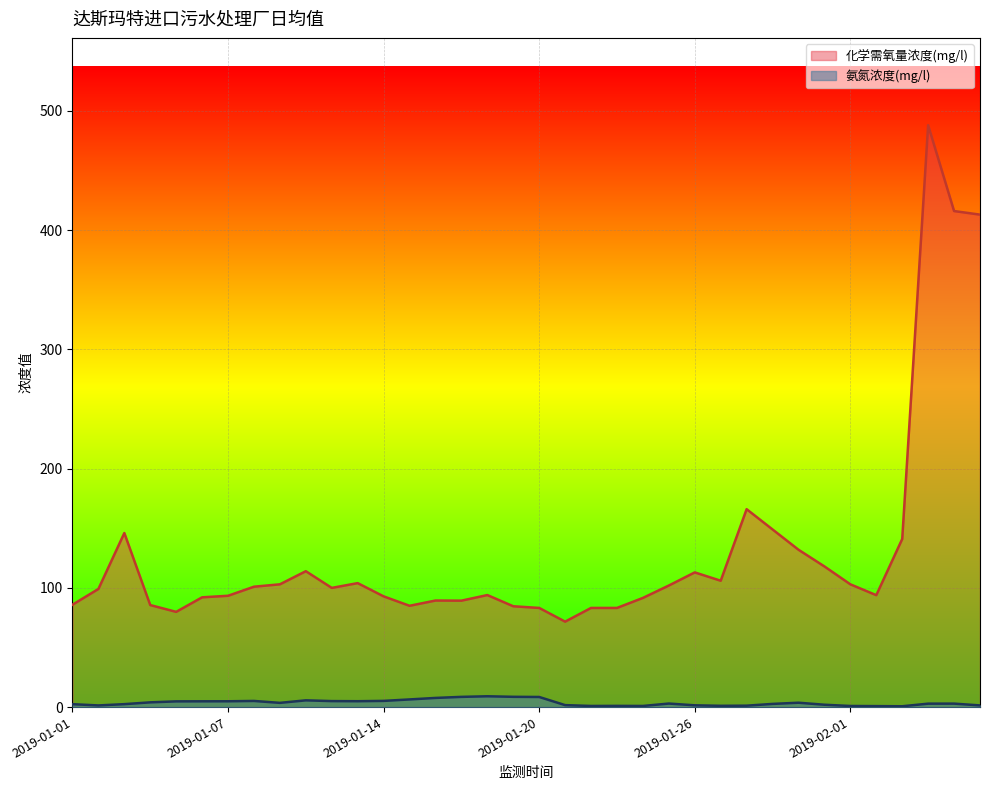

What is the average value of the 化学需氧量浓度(mg/l) series?

130.4